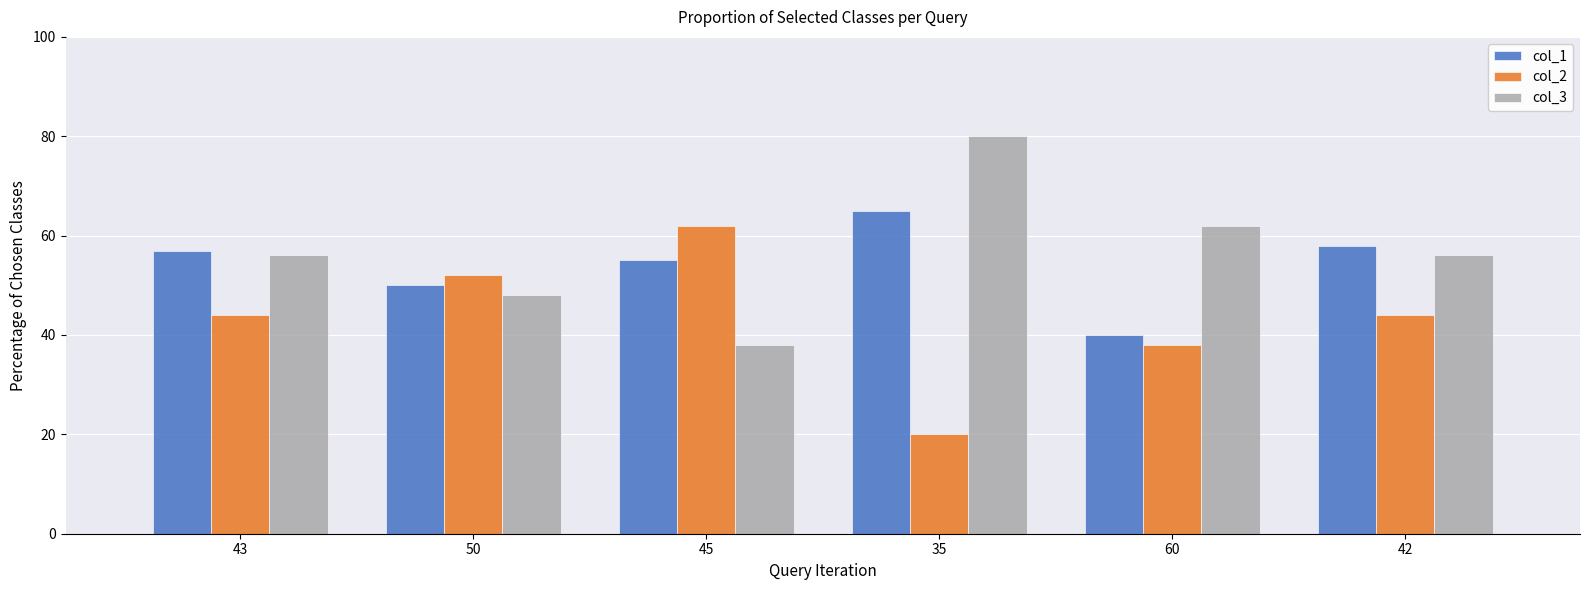

What is the maximum value shown in the chart?

80